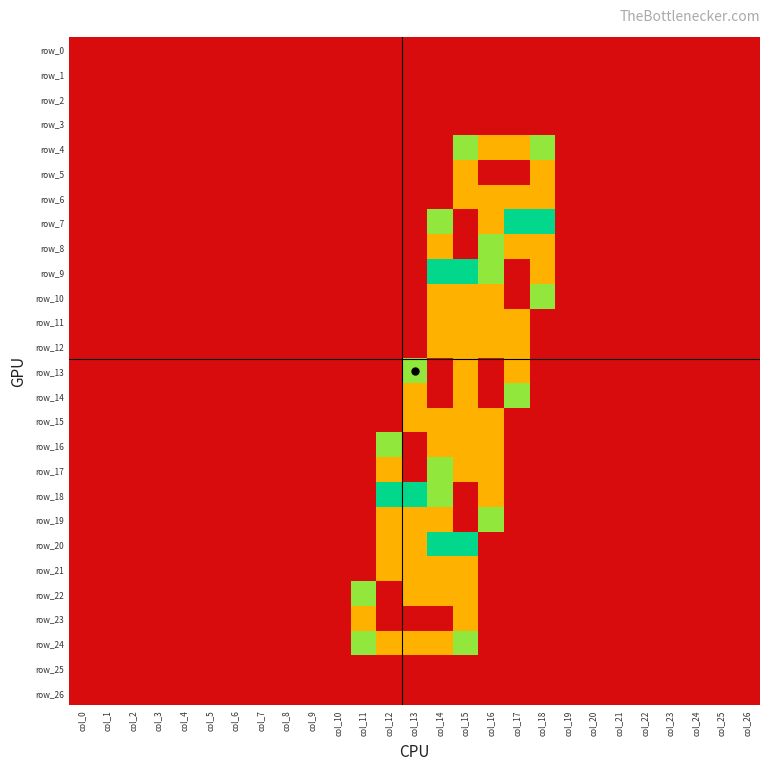

Reading left to right, extract all data points from this chart.

row_0: 0.0	0.0	0.0	0.0	0.0	0.0	0.0	0.0	0.0	0.0	0.0	0.0	0.0	0.0	0.0	0.0	0.0	0.0	0.0	0.0	0.0	0.0	0.0	0.0	0.0	0.0	0.0
row_1: 0.0	0.0	0.0	0.0	0.0	0.0	0.0	0.0	0.0	0.0	0.0	0.0	0.0	0.0	0.0	0.0	0.0	0.0	0.0	0.0	0.0	0.0	0.0	0.0	0.0	0.0	0.0
row_2: 0.0	0.0	0.0	0.0	0.0	0.0	0.0	0.0	0.0	0.0	0.0	0.0	0.0	0.0	0.0	0.0	0.0	0.0	0.0	0.0	0.0	0.0	0.0	0.0	0.0	0.0	0.0
row_3: 0.0	0.0	0.0	0.0	0.0	0.0	0.0	0.0	0.0	0.0	0.0	0.0	0.0	0.0	0.0	0.0	0.0	0.0	0.0	0.0	0.0	0.0	0.0	0.0	0.0	0.0	0.0
row_4: 0.0	0.0	0.0	0.0	0.0	0.0	0.0	0.0	0.0	0.0	0.0	0.0	0.0	0.0	0.0	0.8	1.5	1.5	0.8	0.0	0.0	0.0	0.0	0.0	0.0	0.0	0.0
row_5: 0.0	0.0	0.0	0.0	0.0	0.0	0.0	0.0	0.0	0.0	0.0	0.0	0.0	0.0	0.0	1.5	2.0	2.0	1.5	0.0	0.0	0.0	0.0	0.0	0.0	0.0	0.0
row_6: 0.0	0.0	0.0	0.0	0.0	0.0	0.0	0.0	0.0	0.0	0.0	0.0	0.0	0.0	0.0	1.5	1.5	1.5	1.5	0.0	0.0	0.0	0.0	0.0	0.0	0.0	0.0
row_7: 0.0	0.0	0.0	0.0	0.0	0.0	0.0	0.0	0.0	0.0	0.0	0.0	0.0	0.0	0.8	2.0	1.5	1.0	1.0	0.0	0.0	0.0	0.0	0.0	0.0	0.0	0.0
row_8: 0.0	0.0	0.0	0.0	0.0	0.0	0.0	0.0	0.0	0.0	0.0	0.0	0.0	0.0	1.5	2.0	0.8	1.5	1.5	0.0	0.0	0.0	0.0	0.0	0.0	0.0	0.0
row_9: 0.0	0.0	0.0	0.0	0.0	0.0	0.0	0.0	0.0	0.0	0.0	0.0	0.0	0.0	1.0	1.0	0.8	2.0	1.5	0.0	0.0	0.0	0.0	0.0	0.0	0.0	0.0
row_10: 0.0	0.0	0.0	0.0	0.0	0.0	0.0	0.0	0.0	0.0	0.0	0.0	0.0	0.0	1.5	1.5	1.5	2.0	0.8	0.0	0.0	0.0	0.0	0.0	0.0	0.0	0.0
row_11: 0.0	0.0	0.0	0.0	0.0	0.0	0.0	0.0	0.0	0.0	0.0	0.0	0.0	0.0	1.5	1.5	1.5	1.5	0.0	0.0	0.0	0.0	0.0	0.0	0.0	0.0	0.0
row_12: 0.0	0.0	0.0	0.0	0.0	0.0	0.0	0.0	0.0	0.0	0.0	0.0	0.0	0.0	1.5	1.5	1.5	1.5	0.0	0.0	0.0	0.0	0.0	0.0	0.0	0.0	0.0
row_13: 0.0	0.0	0.0	0.0	0.0	0.0	0.0	0.0	0.0	0.0	0.0	0.0	0.0	0.8	2.0	1.5	2.0	1.5	0.0	0.0	0.0	0.0	0.0	0.0	0.0	0.0	0.0
row_14: 0.0	0.0	0.0	0.0	0.0	0.0	0.0	0.0	0.0	0.0	0.0	0.0	0.0	1.5	2.0	1.5	2.0	0.8	0.0	0.0	0.0	0.0	0.0	0.0	0.0	0.0	0.0
row_15: 0.0	0.0	0.0	0.0	0.0	0.0	0.0	0.0	0.0	0.0	0.0	0.0	0.0	1.5	1.5	1.5	1.5	0.0	0.0	0.0	0.0	0.0	0.0	0.0	0.0	0.0	0.0
row_16: 0.0	0.0	0.0	0.0	0.0	0.0	0.0	0.0	0.0	0.0	0.0	0.0	0.8	2.0	1.5	1.5	1.5	0.0	0.0	0.0	0.0	0.0	0.0	0.0	0.0	0.0	0.0
row_17: 0.0	0.0	0.0	0.0	0.0	0.0	0.0	0.0	0.0	0.0	0.0	0.0	1.5	2.0	0.8	1.5	1.5	0.0	0.0	0.0	0.0	0.0	0.0	0.0	0.0	0.0	0.0
row_18: 0.0	0.0	0.0	0.0	0.0	0.0	0.0	0.0	0.0	0.0	0.0	0.0	1.0	1.0	0.8	2.0	1.5	0.0	0.0	0.0	0.0	0.0	0.0	0.0	0.0	0.0	0.0
row_19: 0.0	0.0	0.0	0.0	0.0	0.0	0.0	0.0	0.0	0.0	0.0	0.0	1.5	1.5	1.5	2.0	0.8	0.0	0.0	0.0	0.0	0.0	0.0	0.0	0.0	0.0	0.0
row_20: 0.0	0.0	0.0	0.0	0.0	0.0	0.0	0.0	0.0	0.0	0.0	0.0	1.5	1.5	1.0	1.0	0.0	0.0	0.0	0.0	0.0	0.0	0.0	0.0	0.0	0.0	0.0
row_21: 0.0	0.0	0.0	0.0	0.0	0.0	0.0	0.0	0.0	0.0	0.0	0.0	1.5	1.5	1.5	1.5	0.0	0.0	0.0	0.0	0.0	0.0	0.0	0.0	0.0	0.0	0.0
row_22: 0.0	0.0	0.0	0.0	0.0	0.0	0.0	0.0	0.0	0.0	0.0	0.8	2.0	1.5	1.5	1.5	0.0	0.0	0.0	0.0	0.0	0.0	0.0	0.0	0.0	0.0	0.0
row_23: 0.0	0.0	0.0	0.0	0.0	0.0	0.0	0.0	0.0	0.0	0.0	1.5	2.0	2.0	2.0	1.5	0.0	0.0	0.0	0.0	0.0	0.0	0.0	0.0	0.0	0.0	0.0
row_24: 0.0	0.0	0.0	0.0	0.0	0.0	0.0	0.0	0.0	0.0	0.0	0.8	1.5	1.5	1.5	0.8	0.0	0.0	0.0	0.0	0.0	0.0	0.0	0.0	0.0	0.0	0.0
row_25: 0.0	0.0	0.0	0.0	0.0	0.0	0.0	0.0	0.0	0.0	0.0	0.0	0.0	0.0	0.0	0.0	0.0	0.0	0.0	0.0	0.0	0.0	0.0	0.0	0.0	0.0	0.0
row_26: 0.0	0.0	0.0	0.0	0.0	0.0	0.0	0.0	0.0	0.0	0.0	0.0	0.0	0.0	0.0	0.0	0.0	0.0	0.0	0.0	0.0	0.0	0.0	0.0	0.0	0.0	0.0